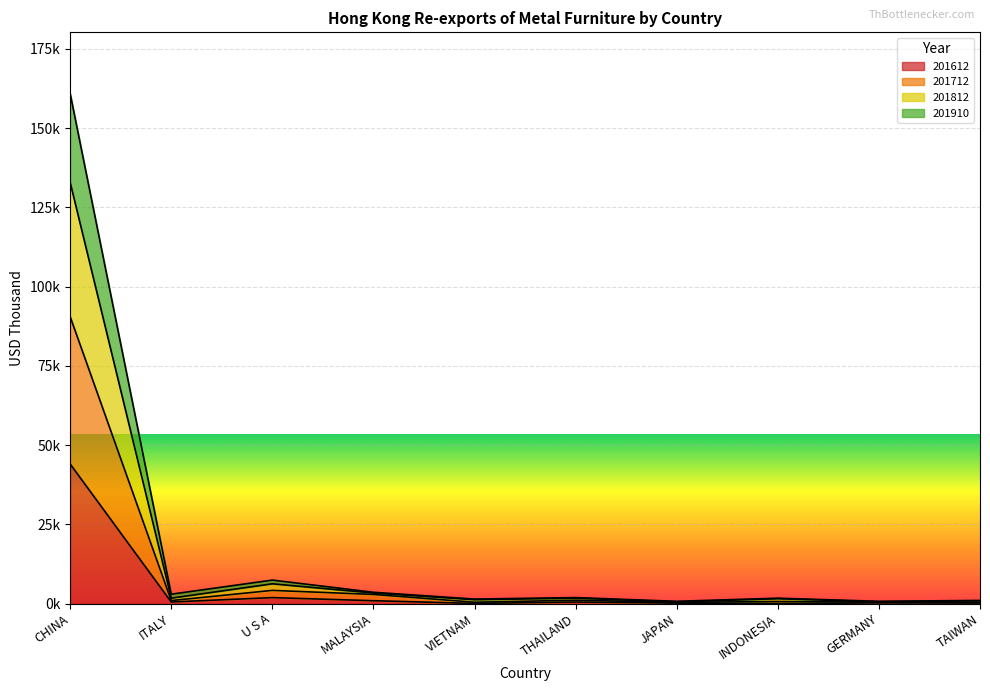

At which category does 201910 reach its first local peak?

U S A